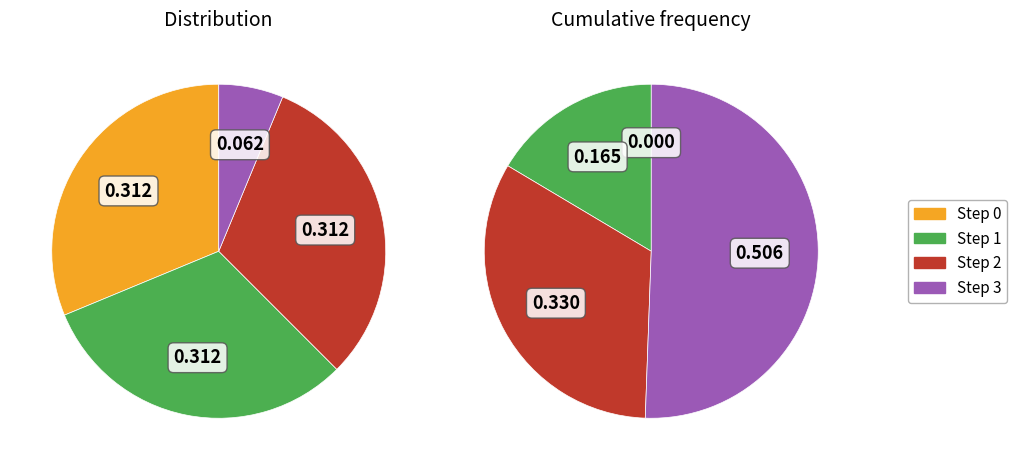

Is it true that Step 3 is 51% of the pie?

True